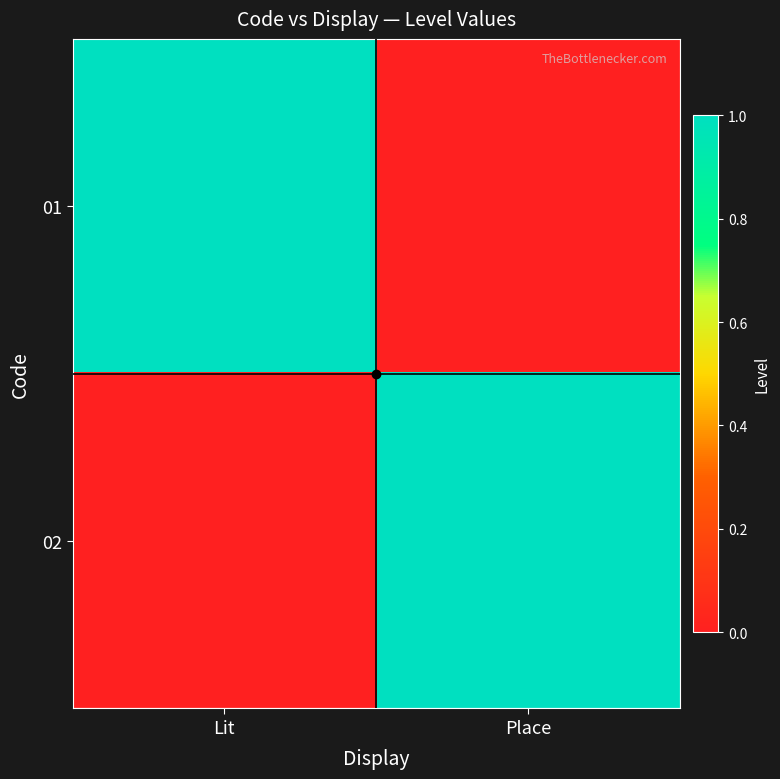

Between Place and Lit, which is larger?

Lit